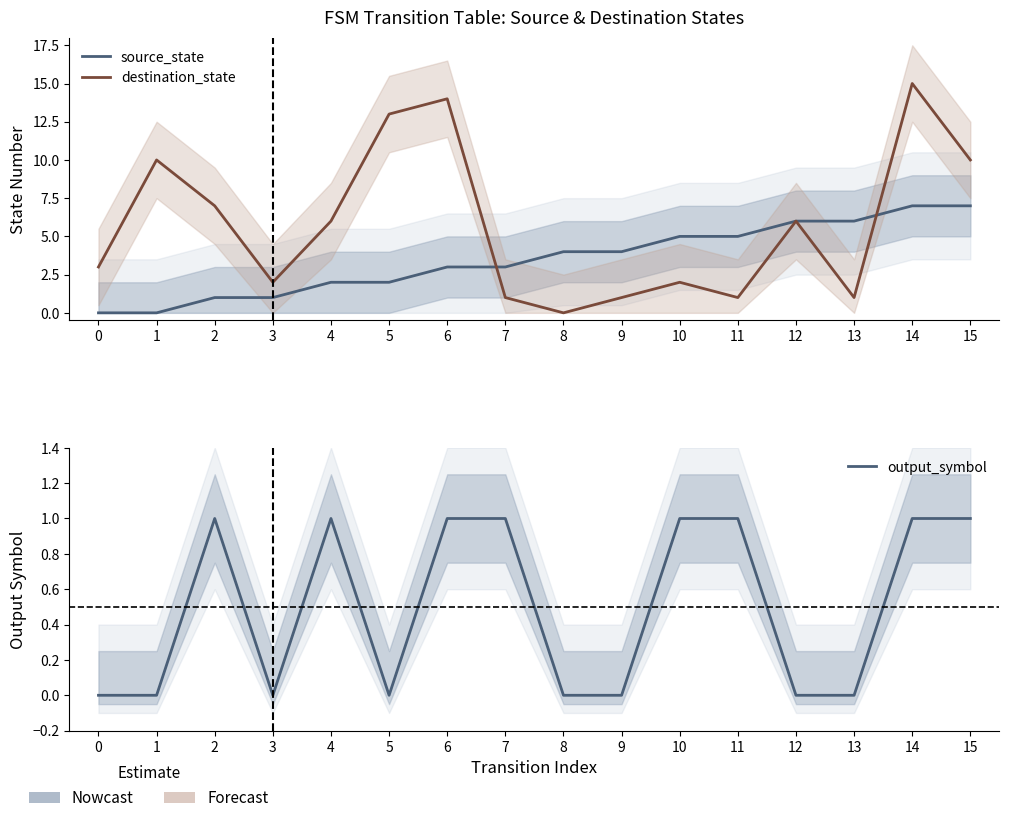

How many intersections are there between destination_state and source_state?

2